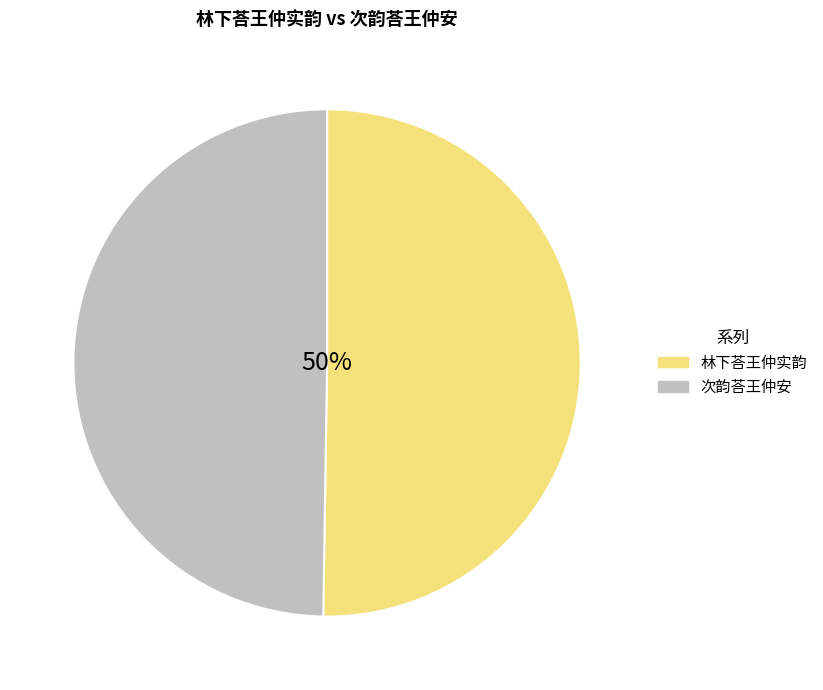

What percentage is NOT represented by 次韵荅王仲安?

50.2%